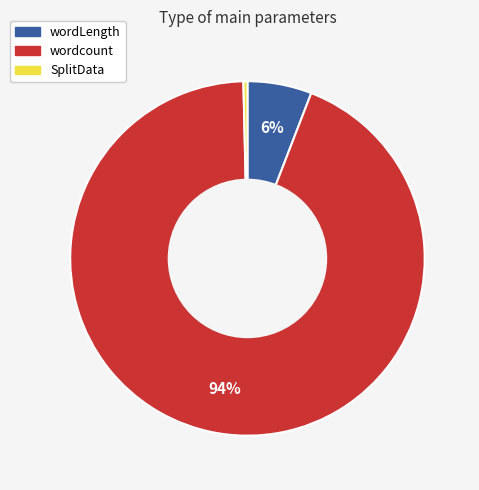

Between wordcount and SplitData, which is larger?

wordcount